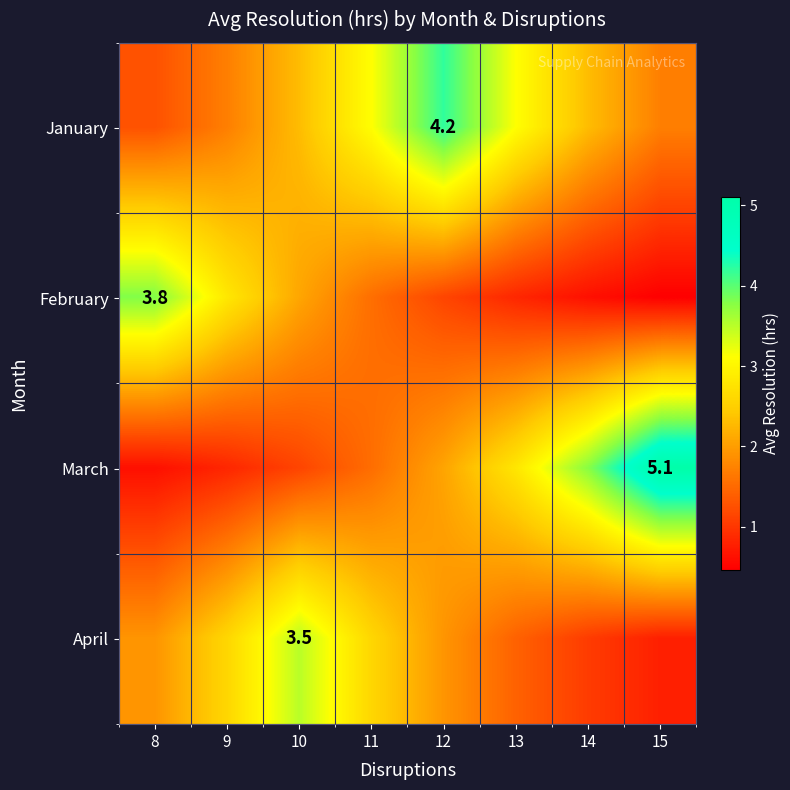

The January series shows 3.7 at 14. True or false?

False